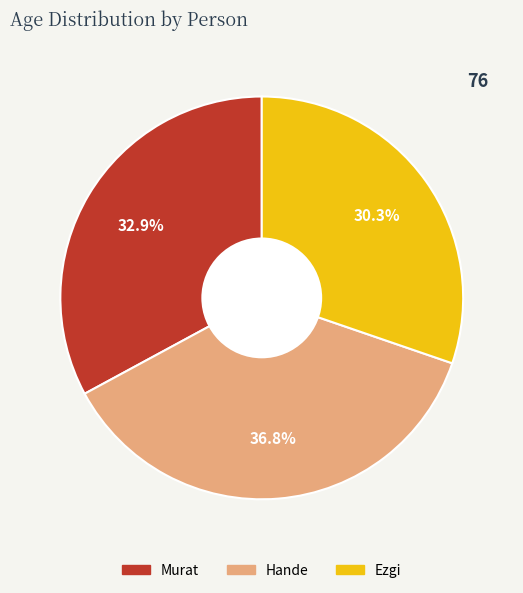

Is there any slice that represents more than half of the pie?

No